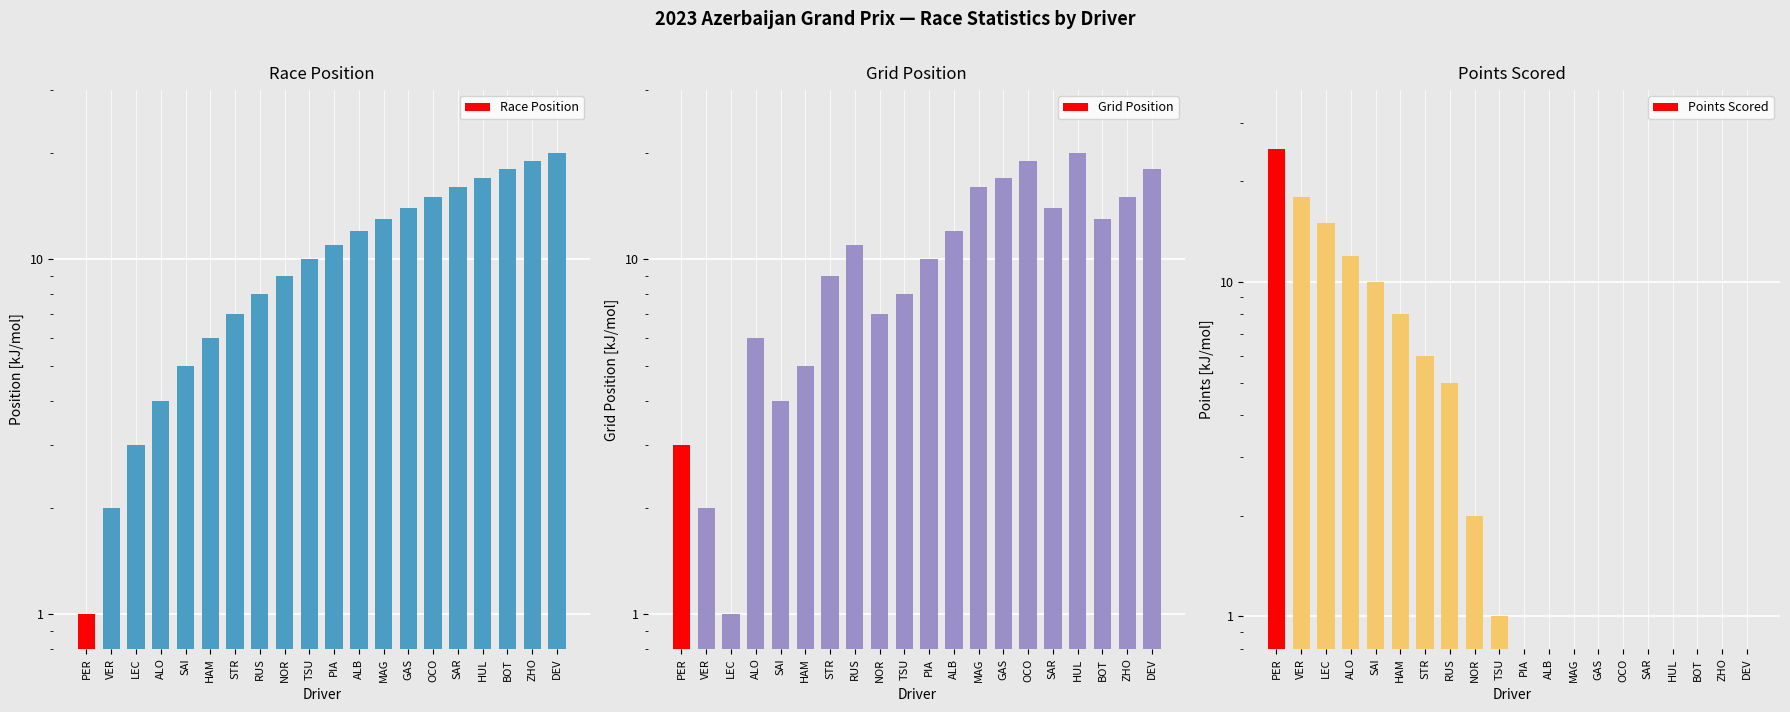

Which series has the widest spread of values?

Points Scored